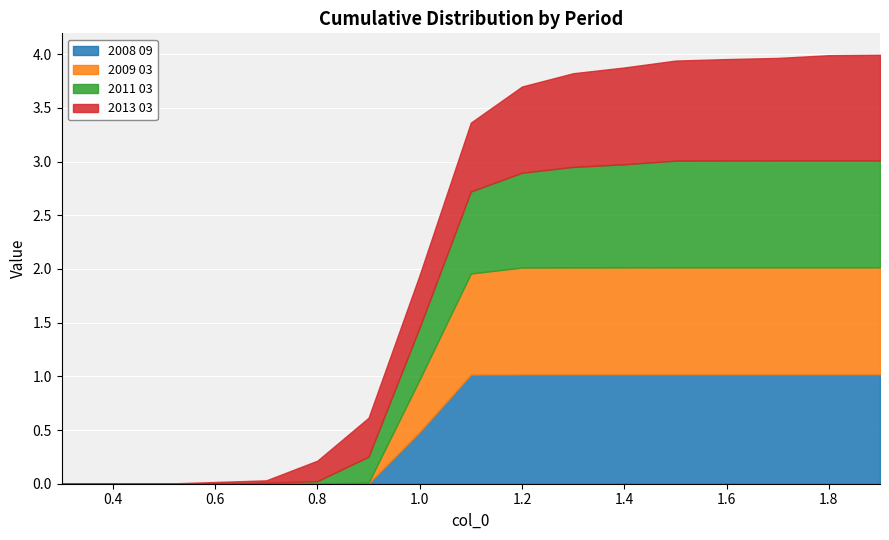

What is the total value across all series at 1.4?

3.9